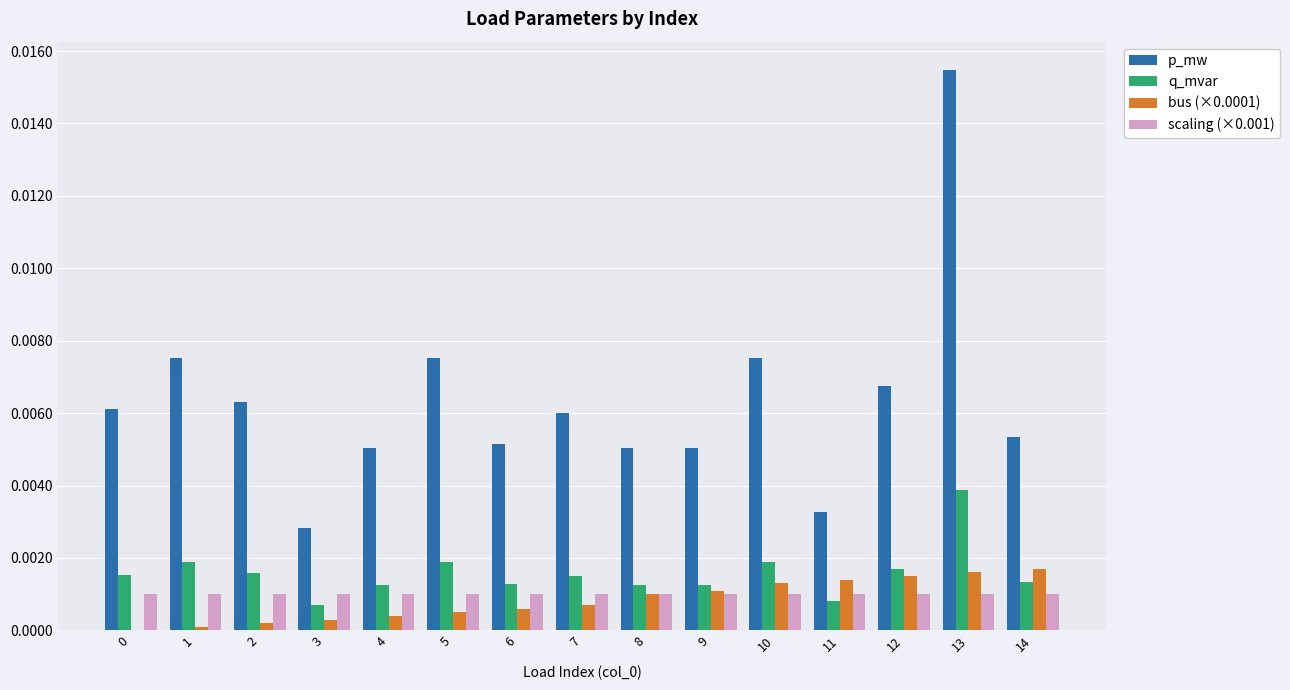

At which label does q_mvar reach its peak?

13